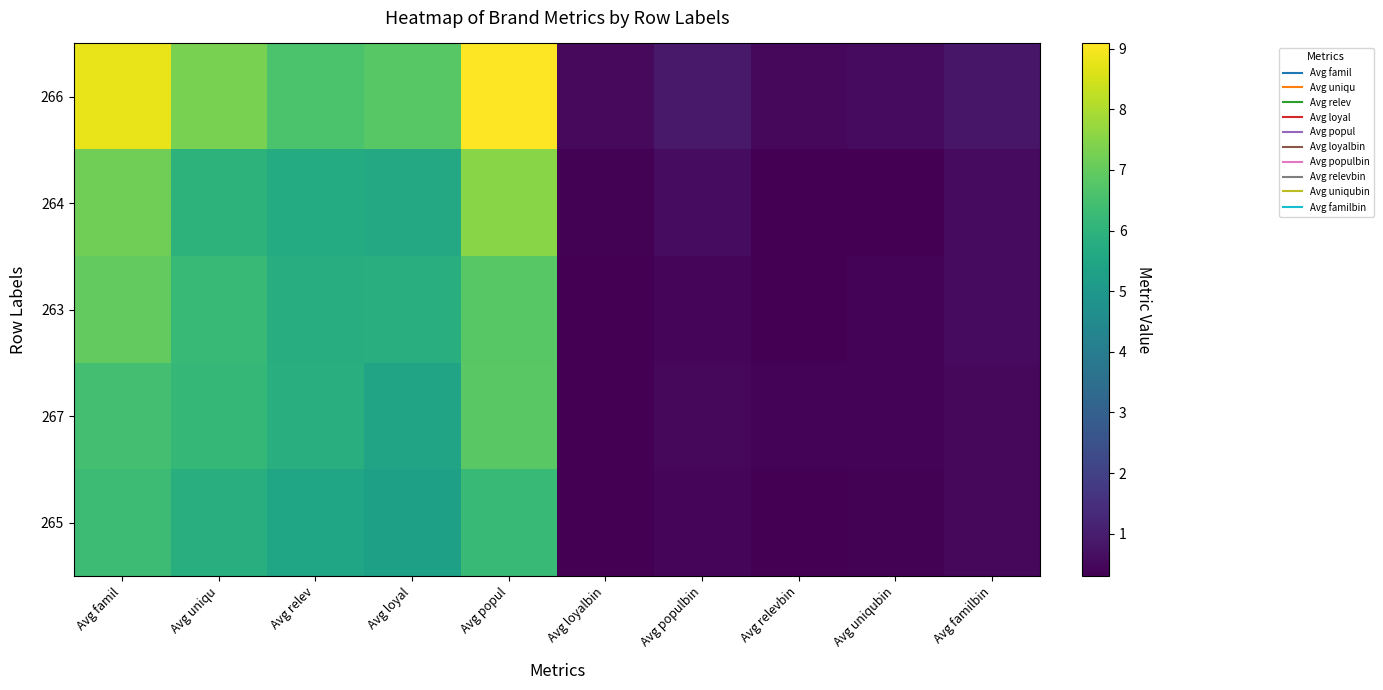

At which category is the sum across all series the highest?

Avg popul